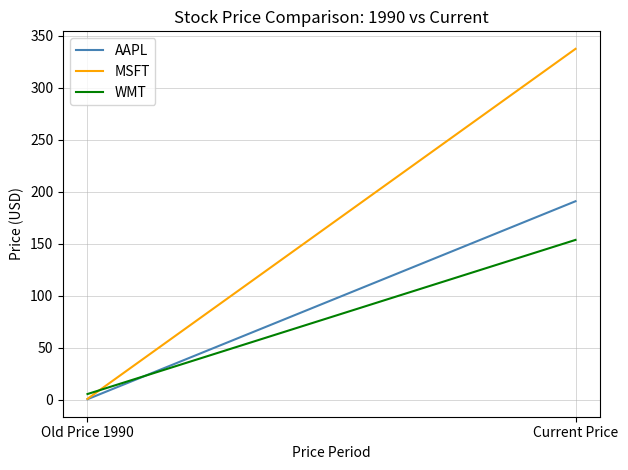

Reading left to right, what are all the values shown in this chart?

AAPL: Old Price 1990=0.3	Current Price=190.7
MSFT: Old Price 1990=0.7	Current Price=337.2
WMT: Old Price 1990=5.3	Current Price=153.5